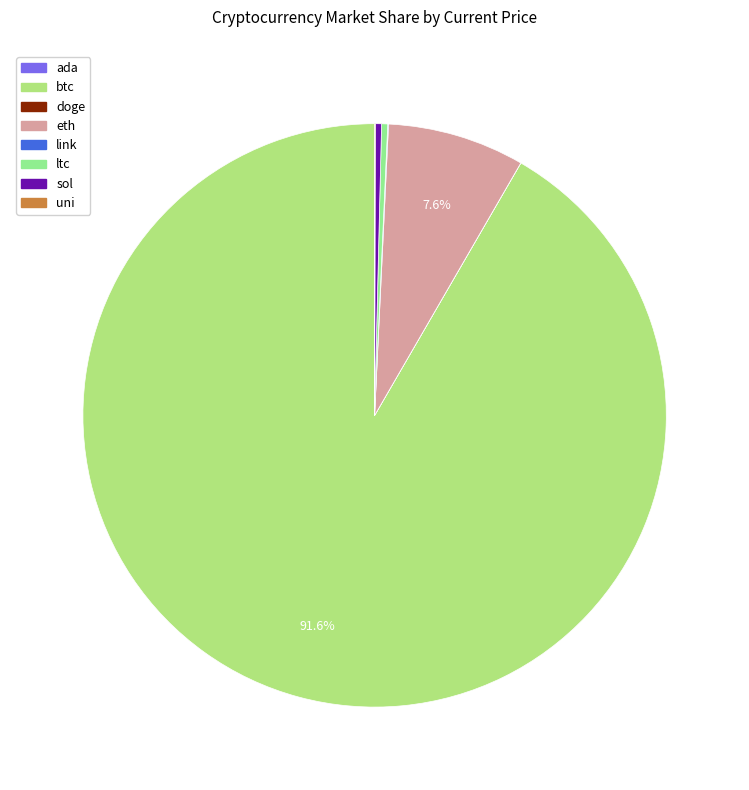

Which category has the smallest portion of the pie?

doge